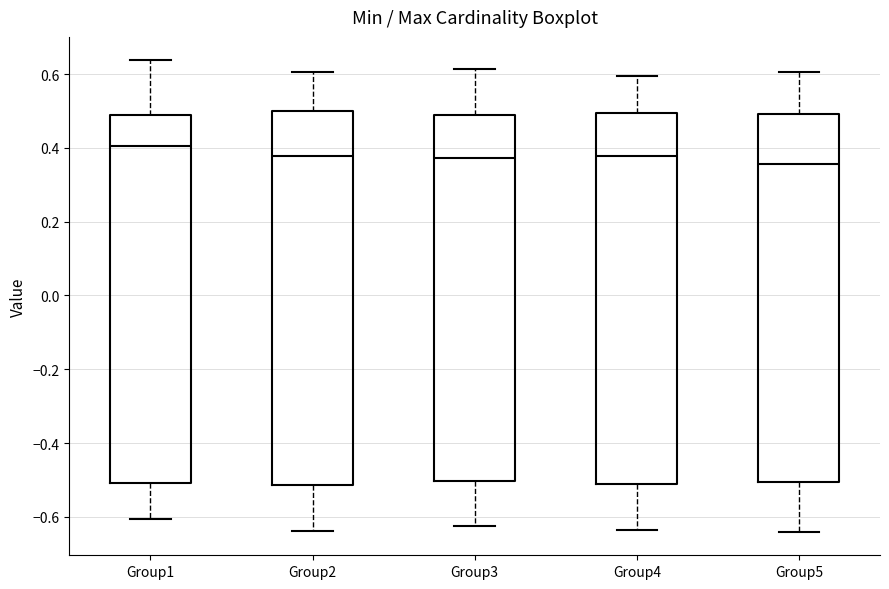

Reading left to right, read every box against the y-axis: the position of its median line, the range the box covers, and the ends of its whiskers. The values are not printed on the chart, so give them approximately, as read against the axis.

Group1: median 0.40, box -0.50 to 0.48, whiskers -0.60 to 0.64
Group2: median 0.38, box -0.52 to 0.50, whiskers -0.64 to 0.60
Group3: median 0.38, box -0.50 to 0.48, whiskers -0.62 to 0.62
Group4: median 0.38, box -0.50 to 0.50, whiskers -0.64 to 0.60
Group5: median 0.36, box -0.50 to 0.50, whiskers -0.64 to 0.60